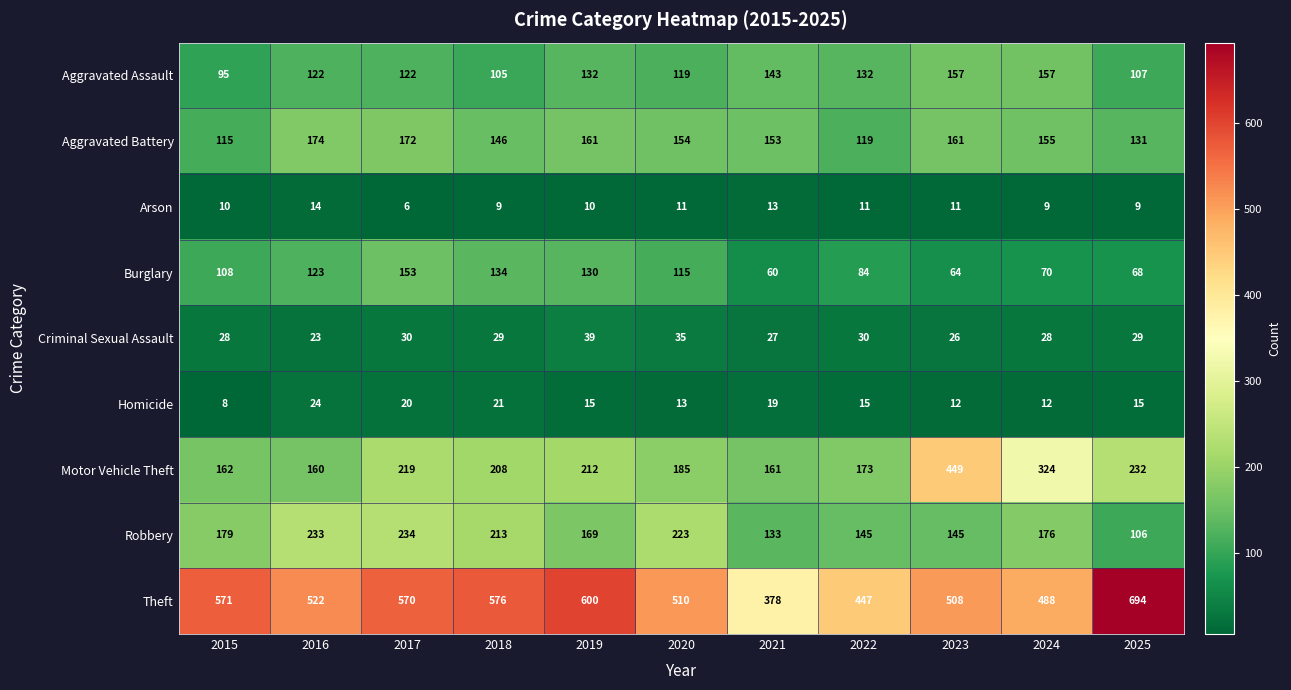

The Theft series shows 304 at 2025. True or false?

False